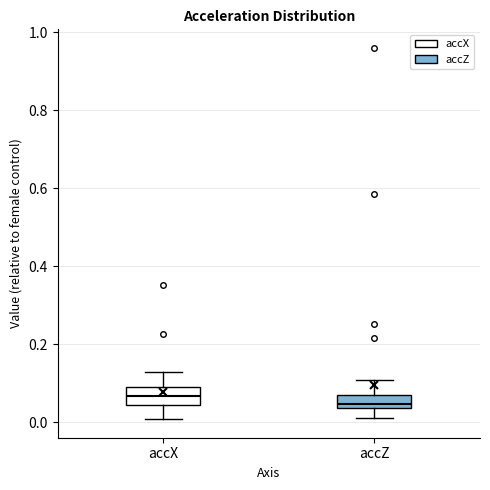

Reading left to right, transcribe this box plot: for each box, give where its median line is, the range the box spans, and where its two whiskers end, as read against the y-axis. The values are not printed on the chart, so give them approximately, as read against the axis.

accX: median 0.06, box 0.04 to 0.10, whiskers 0.00 to 0.12
accZ: median 0.04 (inside the box), box 0.04 to 0.06, whiskers 0.02 to 0.10